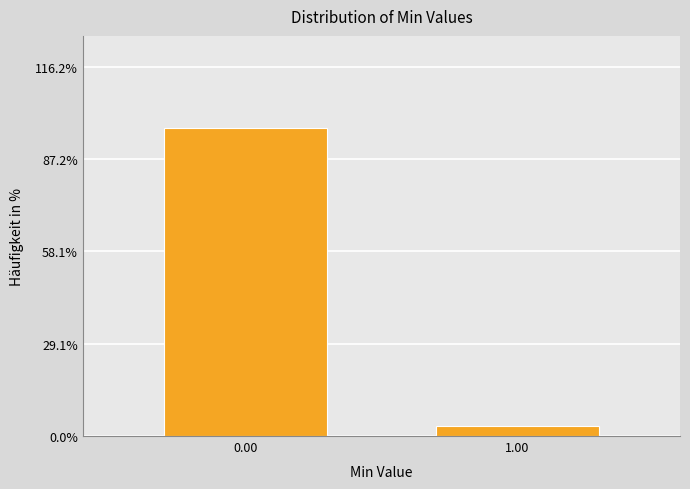

Reading left to right, extract all data points from this chart.

96.9	3.1